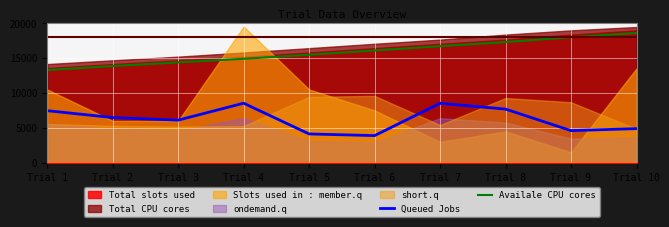

What is the average value of the Availale CPU cores series?

15852.2